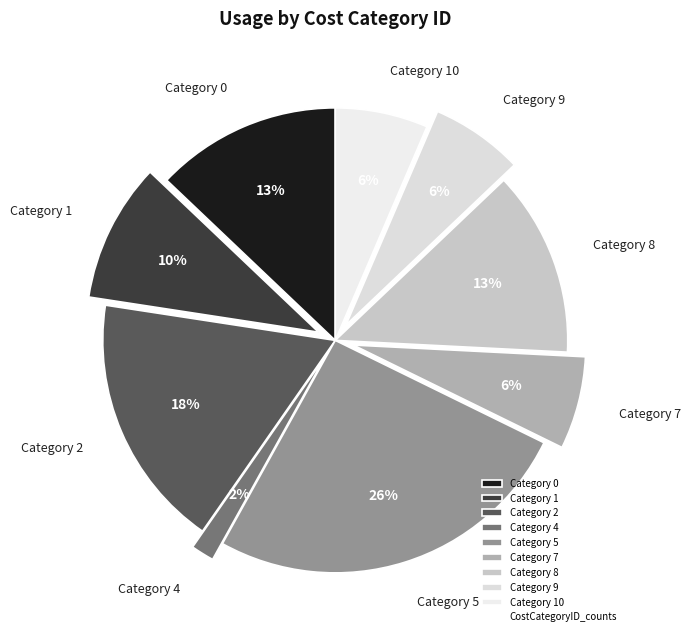

Is it true that Category 1 is 21% of the pie?

False